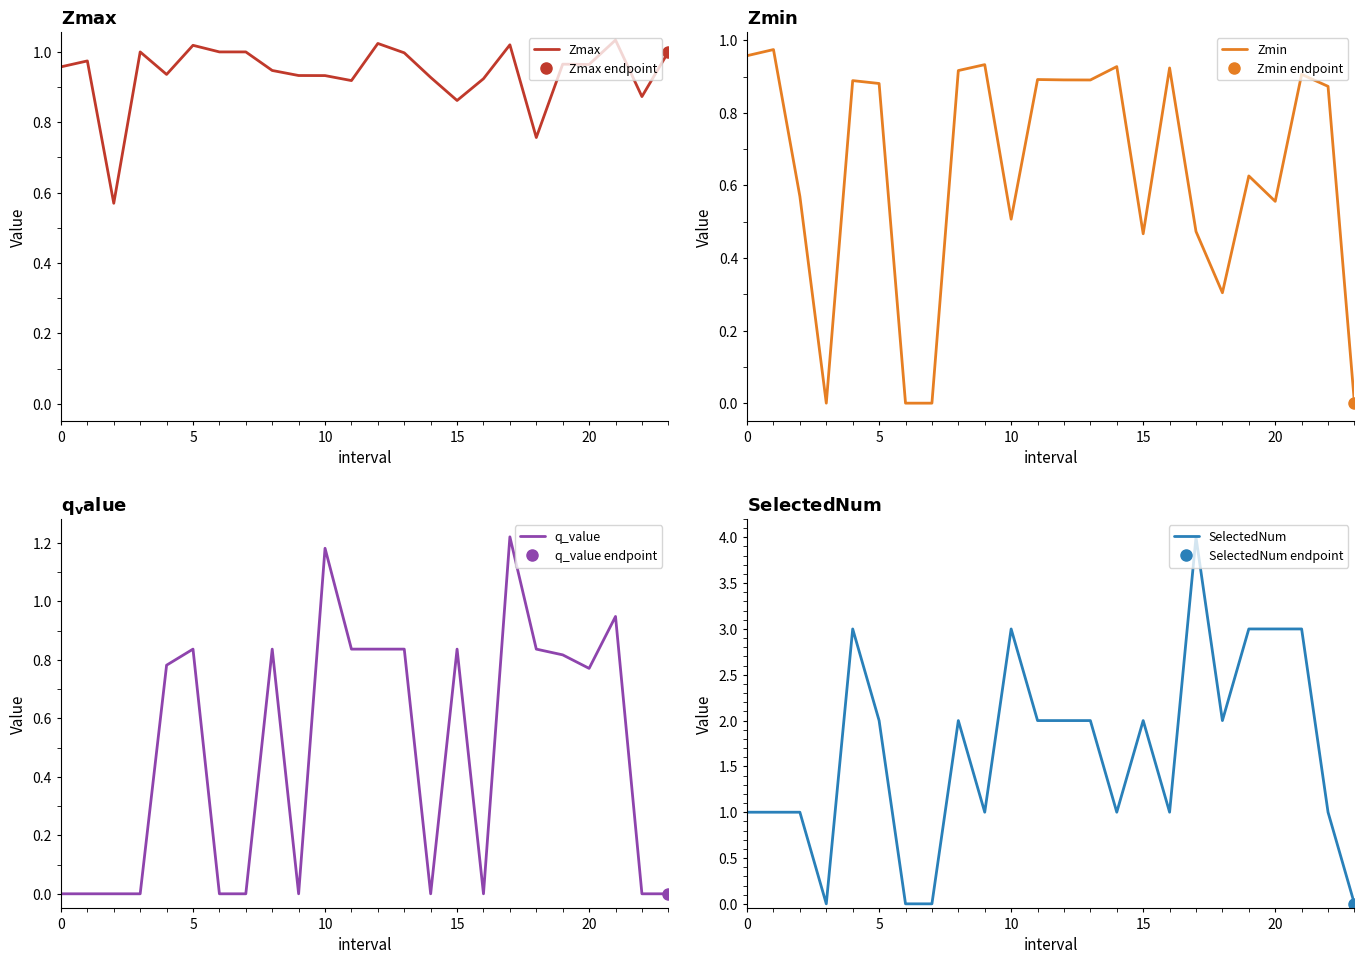

True or false: q_value has a value of 1.3 at 15.

False